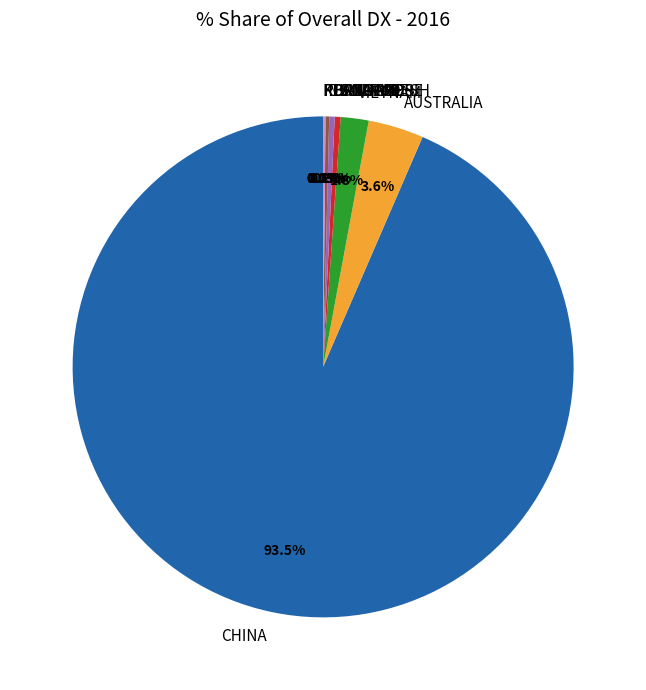

The AUSTRALIA slice represents 4% of the pie. True or false?

True